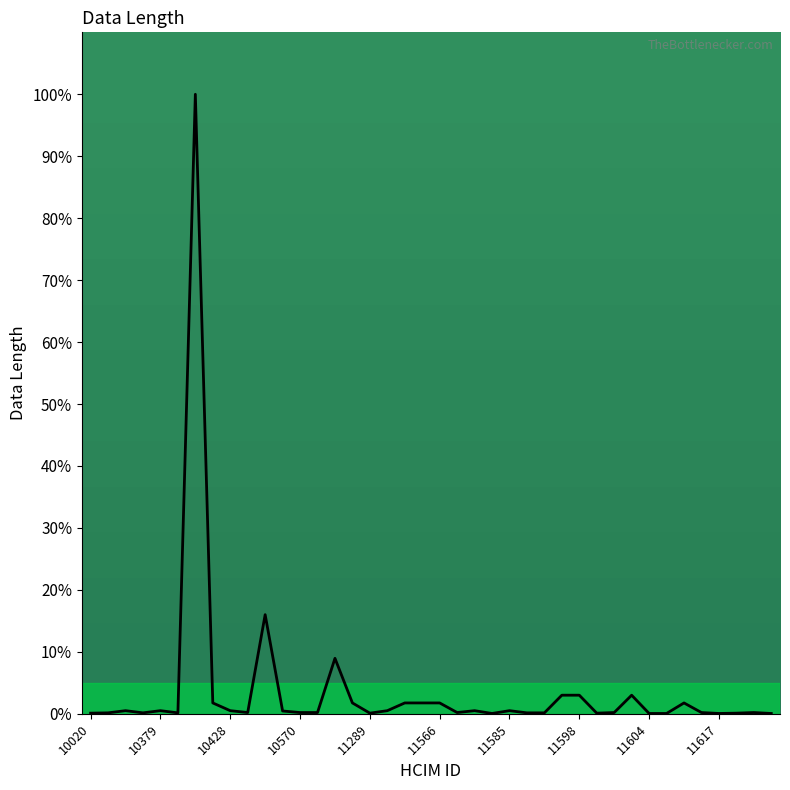

What is the maximum value shown in the chart?

100.0